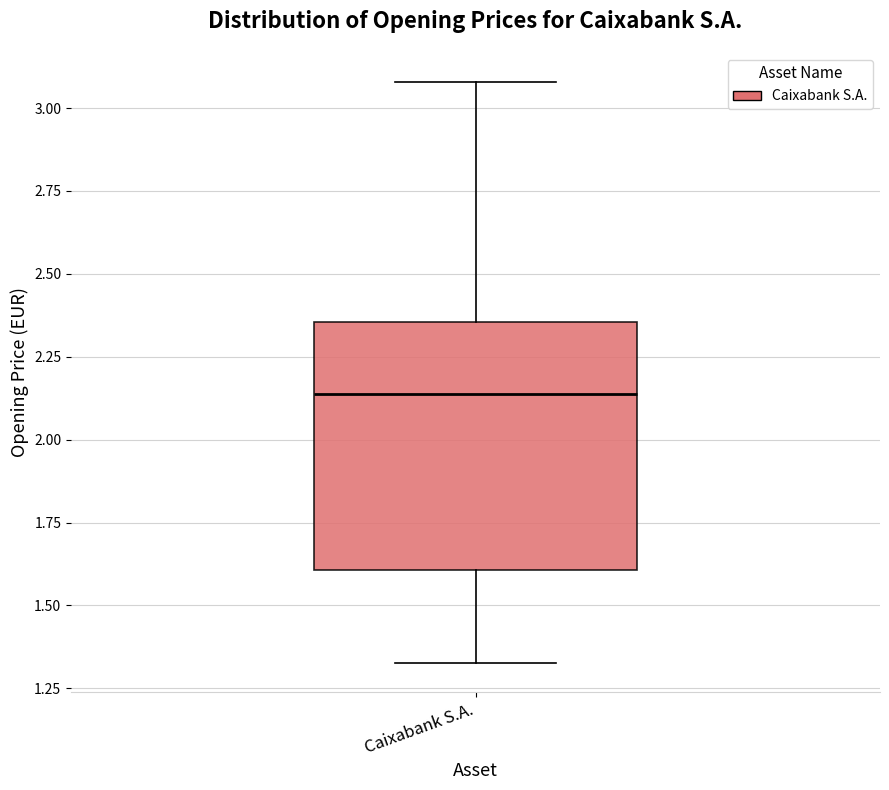

Transcribe this box plot: give where the median line is, the range the box spans, and where the two whiskers end, as read against the y-axis. The values are not printed on the chart, so give them approximately, as read against the axis.

median 2.15, box 1.60 to 2.35, whiskers 1.35 to 3.10